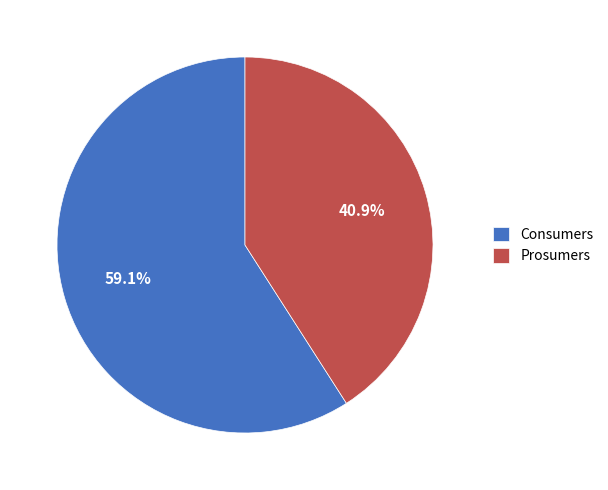

Which slice represents more than half of the pie?

Consumers